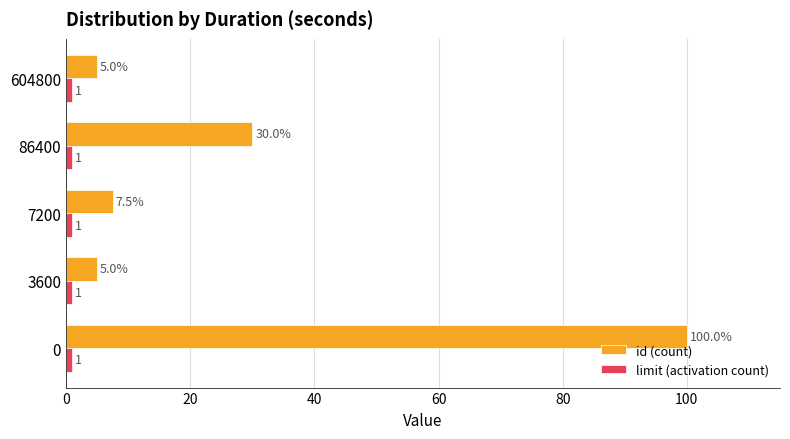

Is it true that id (count) equals 7.5 at 7200?

True